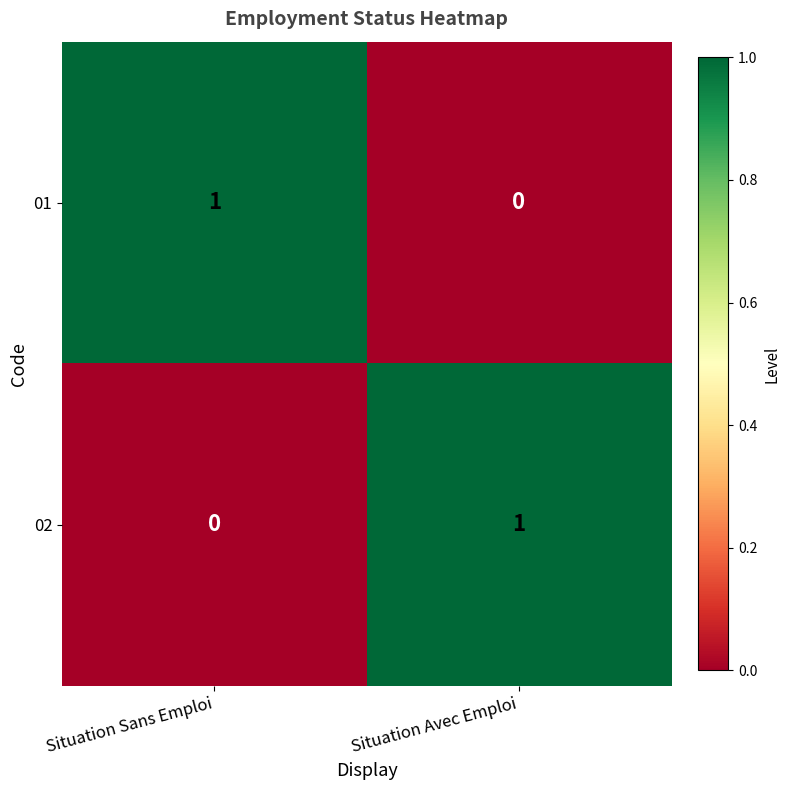

Reading left to right, extract all data points from this chart.

01: Situation Sans Emploi=1	Situation Avec Emploi=0
02: Situation Sans Emploi=0	Situation Avec Emploi=1